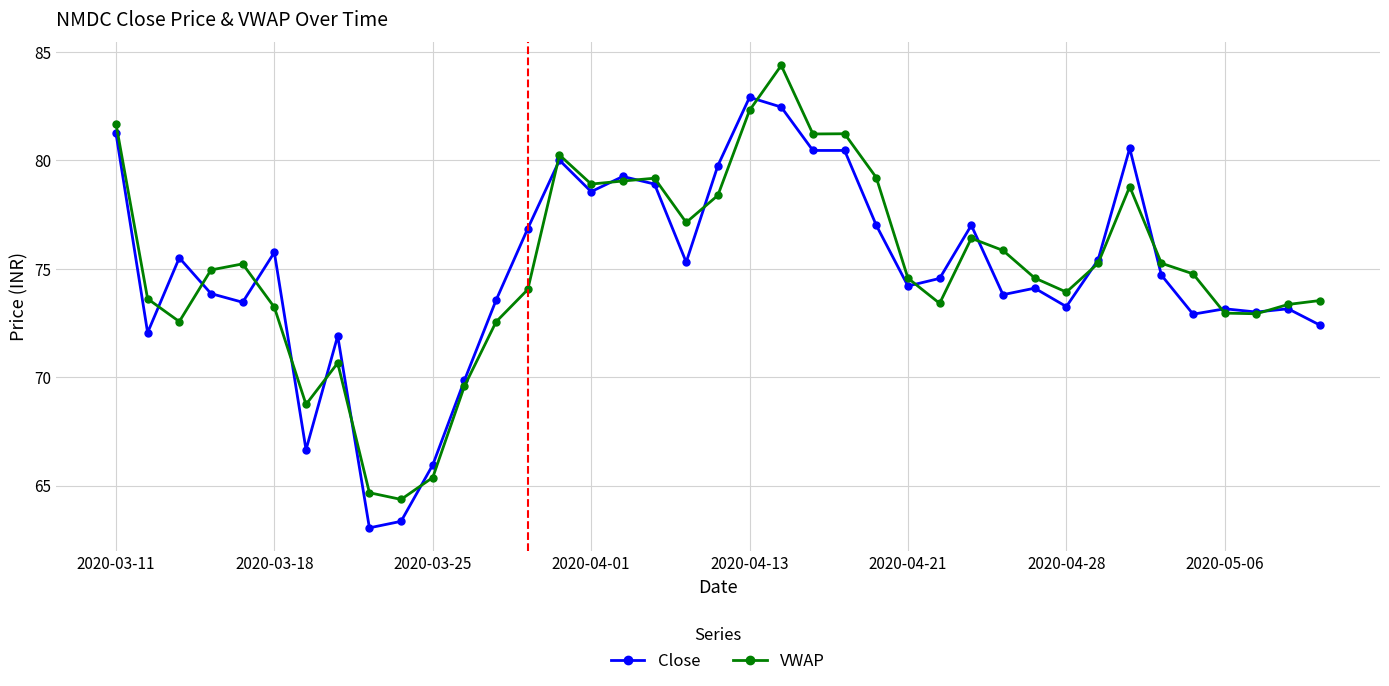

What is the value of the Close point at the 24th from the left?

80.5